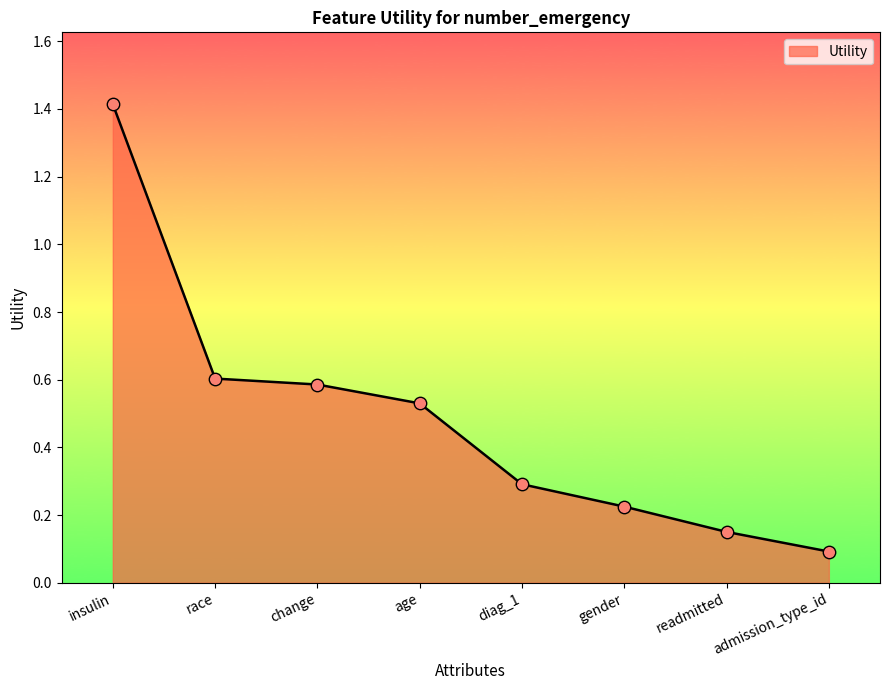

Which has a higher value, insulin or readmitted?

insulin